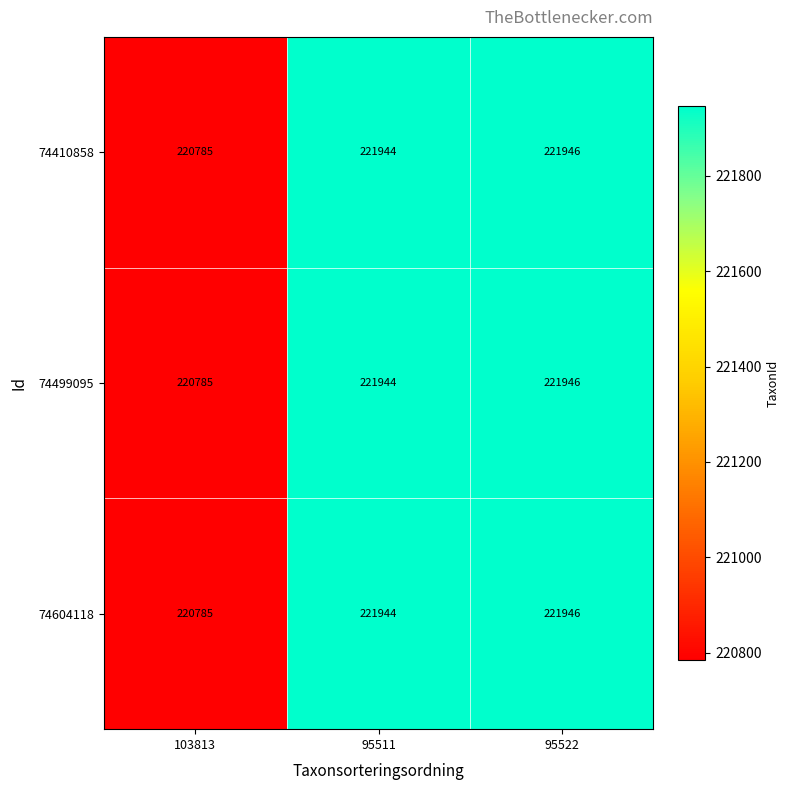

Which label corresponds to the largest value in the chart?

95522